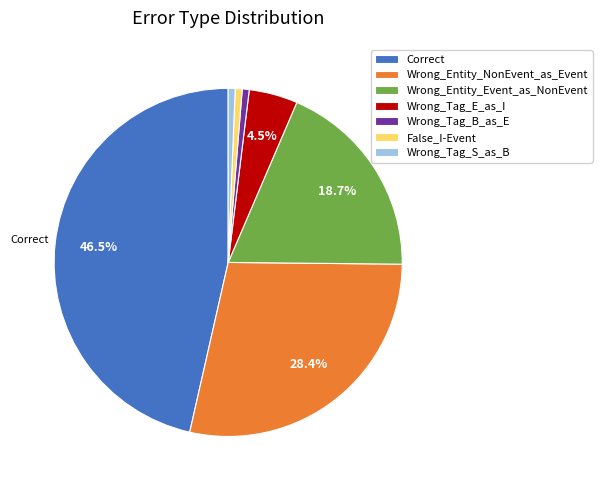

The Wrong_Entity_Event_as_NonEvent slice represents 10% of the pie. True or false?

False